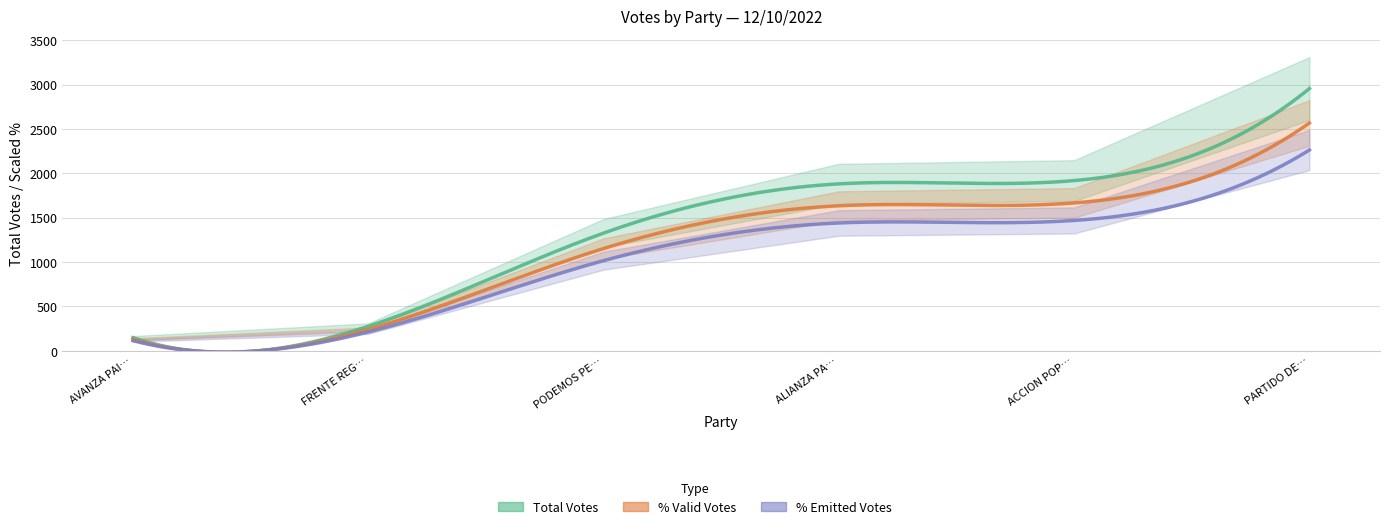

True or false: POR_EMITIDOS and TOTAL_VOTOS intersect in this chart.

False